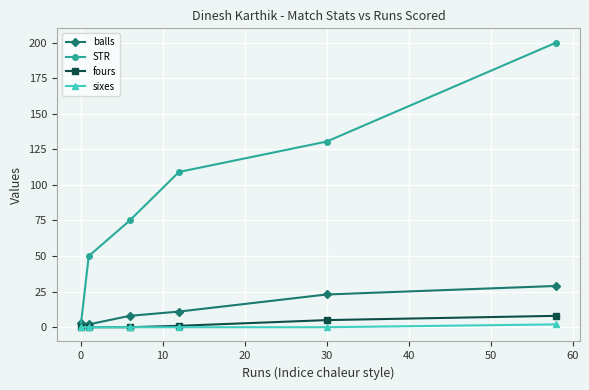

How many data points in STR are above 109?

3